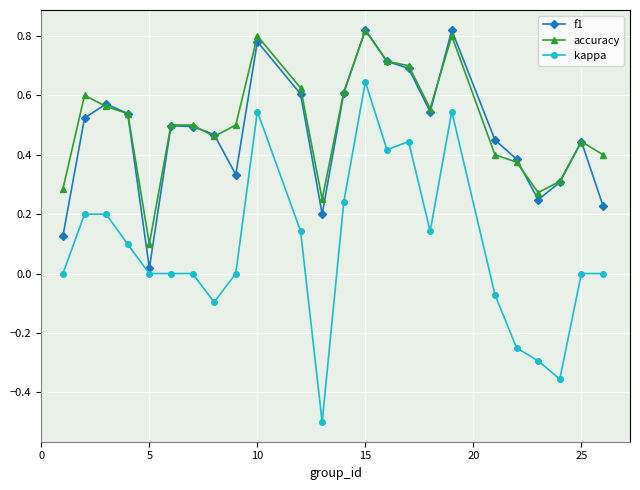

True or false: kappa and accuracy cross at least once.

False